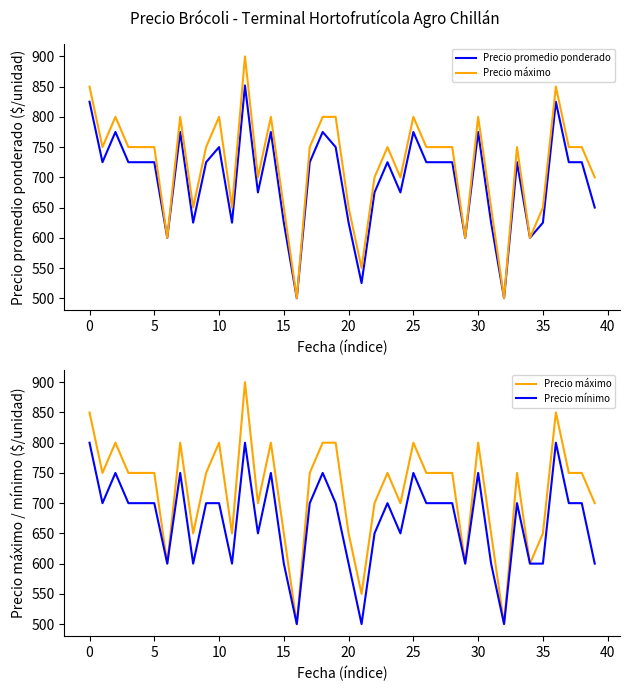

At 35, list the series in order from smallest to largest.

Precio mínimo, Precio promedio ponderado, Precio máximo